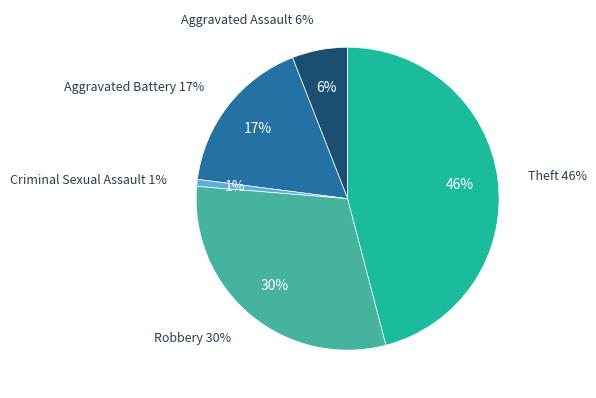

To the nearest percent, what portion does Theft represent?

46%